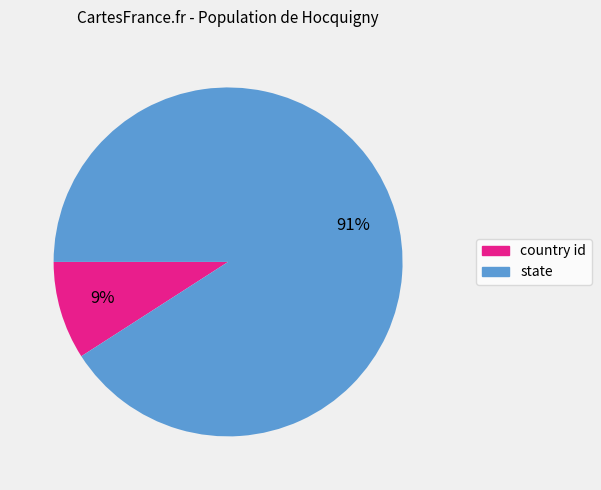

Which has a higher value, state or country id?

state